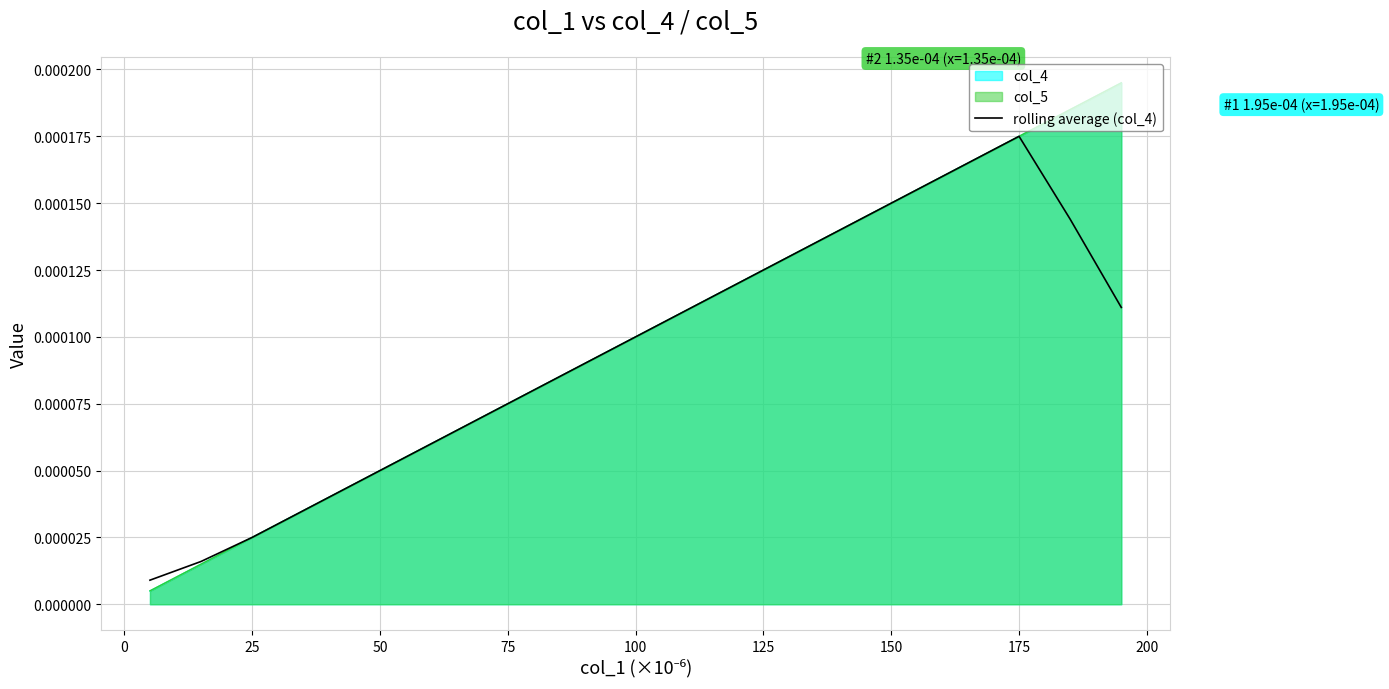

Where is the first local maximum?

175